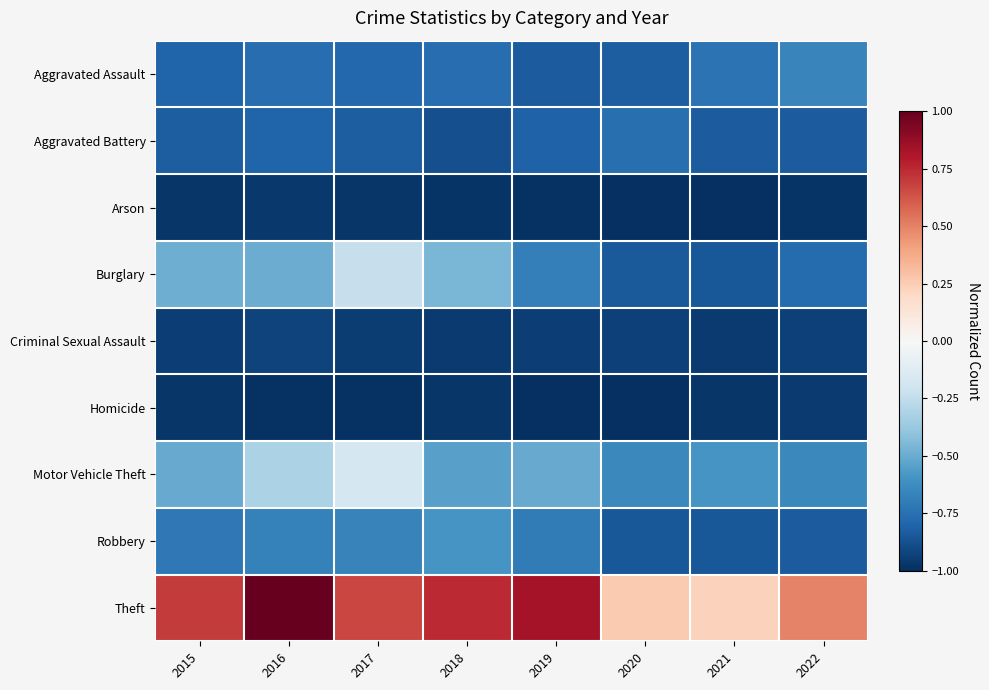

At which category is the sum across all series the highest?

2016